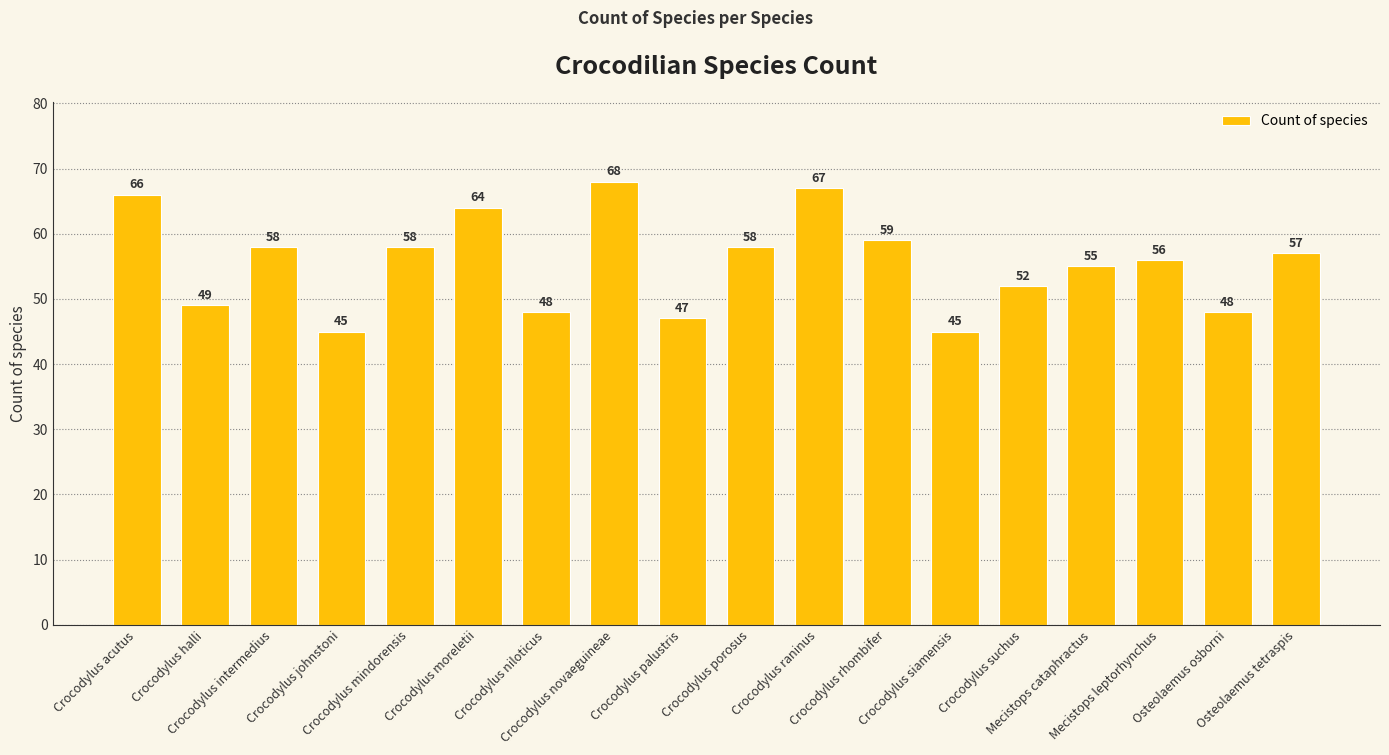

Reading left to right, extract all data points from this chart.

Crocodylus acutus=66	Crocodylus halli=49	Crocodylus intermedius=58	Crocodylus johnstoni=45	Crocodylus mindorensis=58	Crocodylus moreletii=64	Crocodylus niloticus=48	Crocodylus novaeguineae=68	Crocodylus palustris=47	Crocodylus porosus=58	Crocodylus raninus=67	Crocodylus rhombifer=59	Crocodylus siamensis=45	Crocodylus suchus=52	Mecistops cataphractus=55	Mecistops leptorhynchus=56	Osteolaemus osborni=48	Osteolaemus tetraspis=57